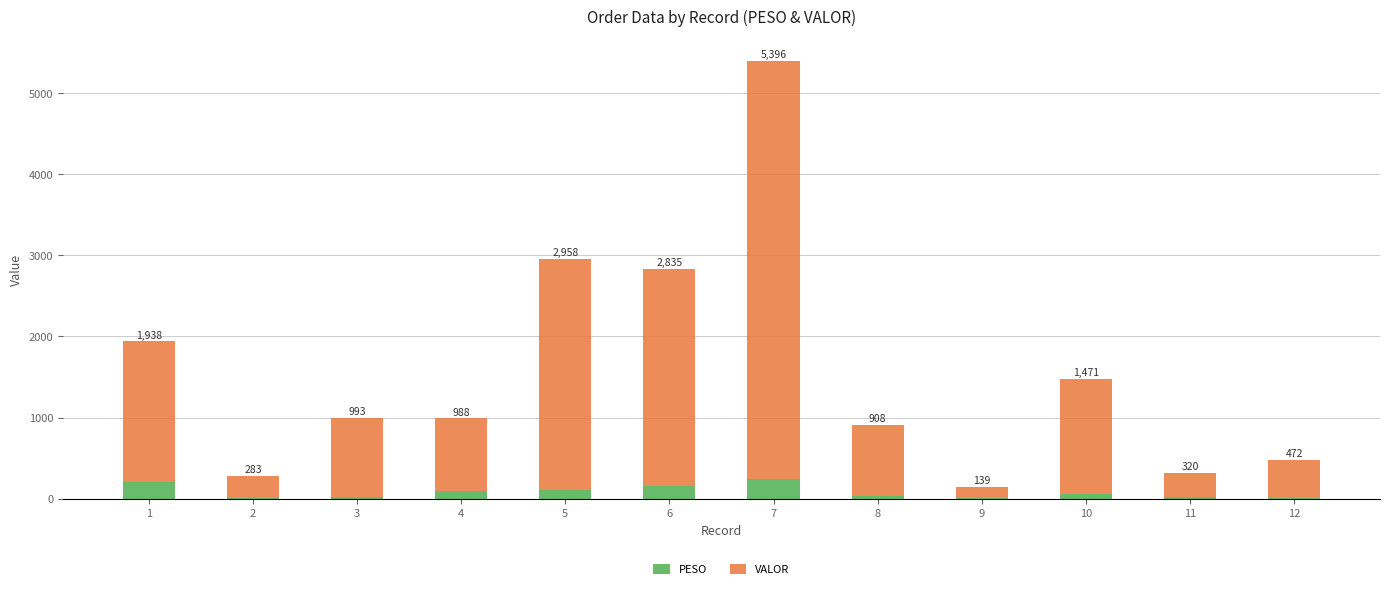

Are the bars grouped side by side (vs. stacked)?

No